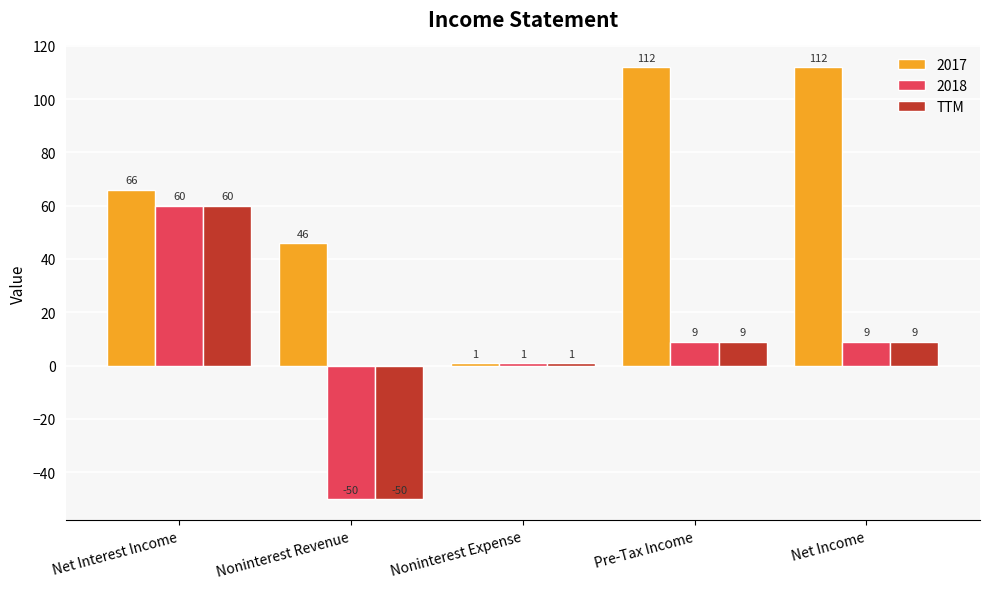

What is the difference between the 2017 values at Net Income and Noninterest Expense?

111